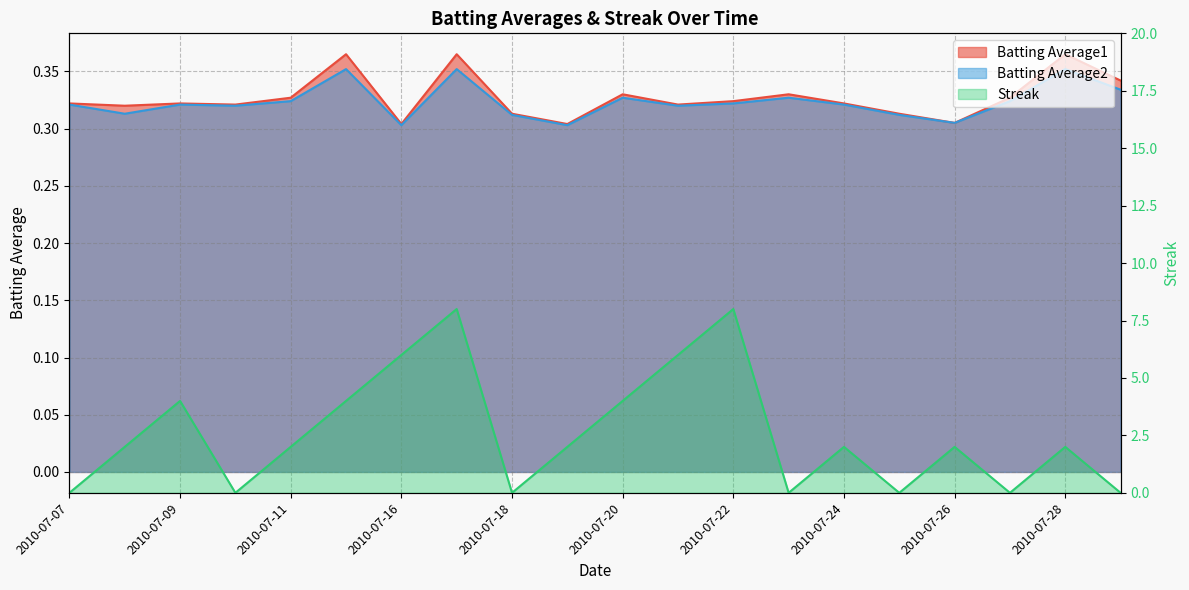

What is the difference between the maximum and minimum values in the Streak series?

8.0